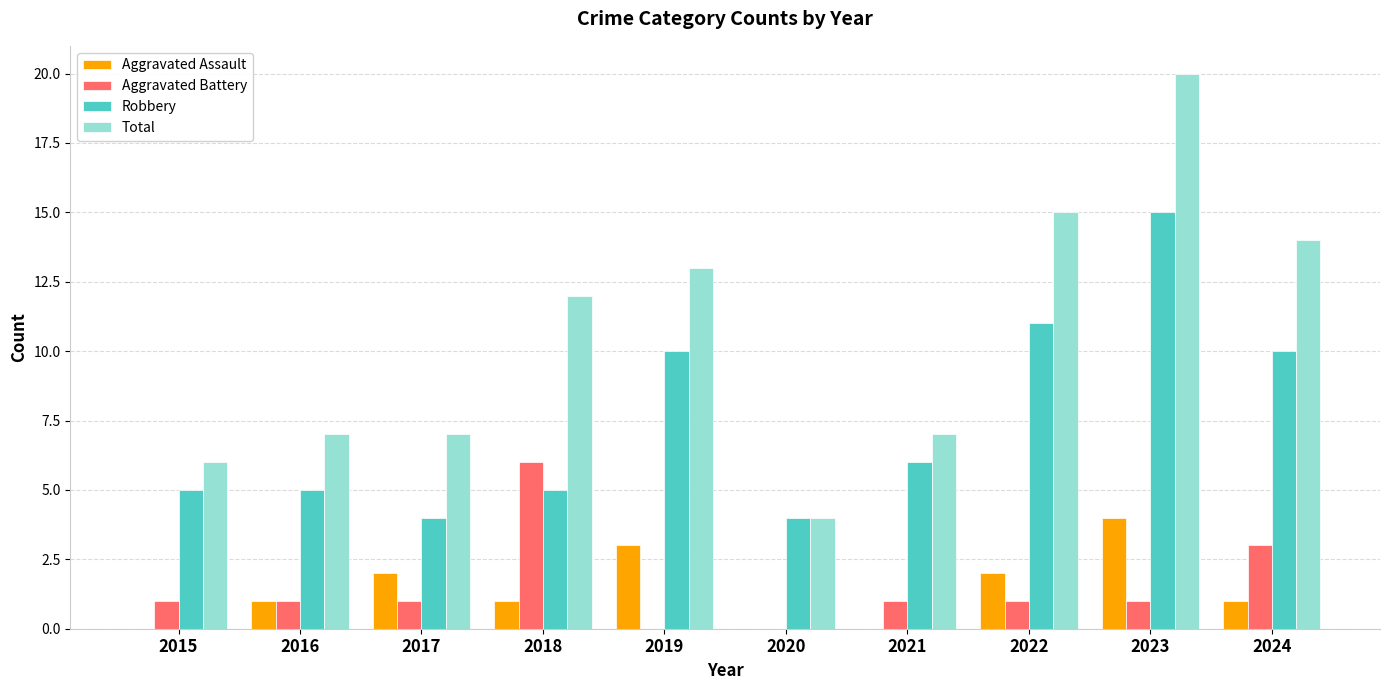

Is the value of Robbery at 2016 greater than the value of Total at 2020?

Yes